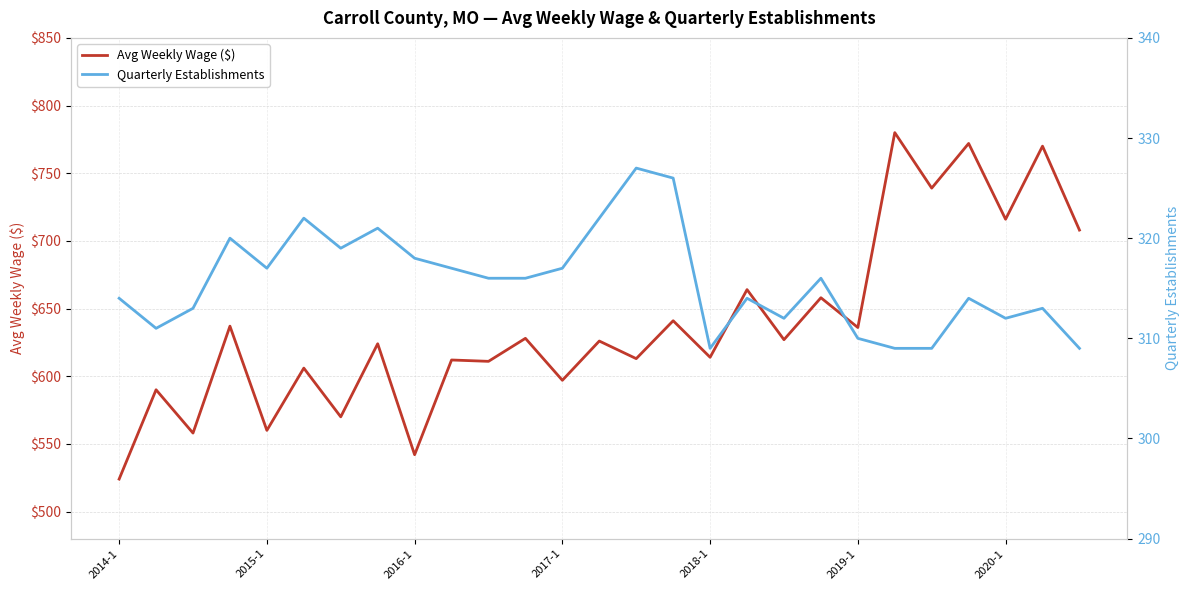

What is the total value across all series at 17?

978